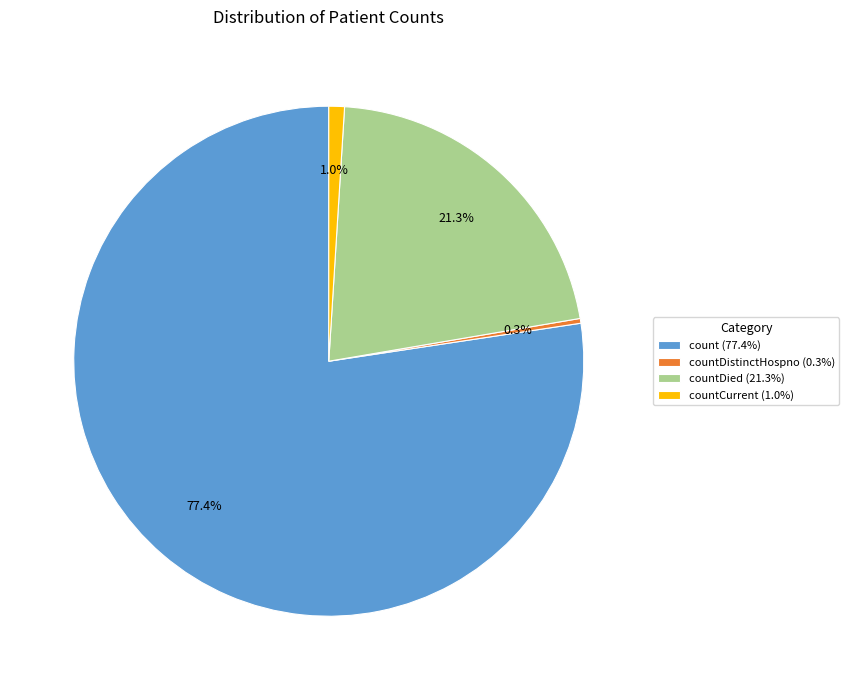

Which has a higher value, count (77.4%) or countCurrent (1.0%)?

count (77.4%)